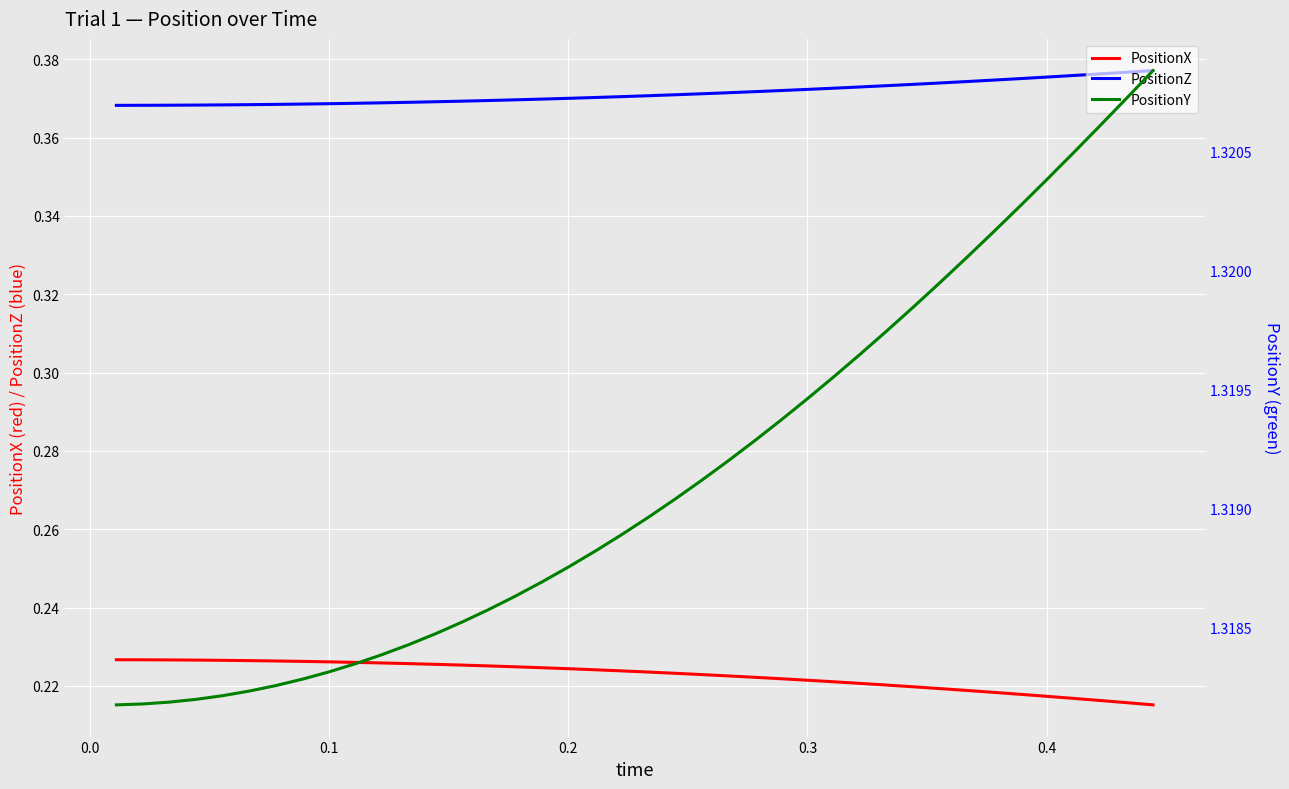

Reading left to right, extract all data points from this chart.

PositionX: 0.2	0.2	0.2	0.2	0.2	0.2	0.2	0.2	0.2	0.2	0.2	0.2	0.2	0.2	0.2	0.2	0.2	0.2	0.2	0.2	0.2	0.2	0.2	0.2	0.2	0.2	0.2	0.2	0.2	0.2	0.2	0.2	0.2	0.2	0.2	0.2	0.2	0.2	0.2	0.2
PositionZ: 0.4	0.4	0.4	0.4	0.4	0.4	0.4	0.4	0.4	0.4	0.4	0.4	0.4	0.4	0.4	0.4	0.4	0.4	0.4	0.4	0.4	0.4	0.4	0.4	0.4	0.4	0.4	0.4	0.4	0.4	0.4	0.4	0.4	0.4	0.4	0.4	0.4	0.4	0.4	0.4
PositionY: 1.3	1.3	1.3	1.3	1.3	1.3	1.3	1.3	1.3	1.3	1.3	1.3	1.3	1.3	1.3	1.3	1.3	1.3	1.3	1.3	1.3	1.3	1.3	1.3	1.3	1.3	1.3	1.3	1.3	1.3	1.3	1.3	1.3	1.3	1.3	1.3	1.3	1.3	1.3	1.3